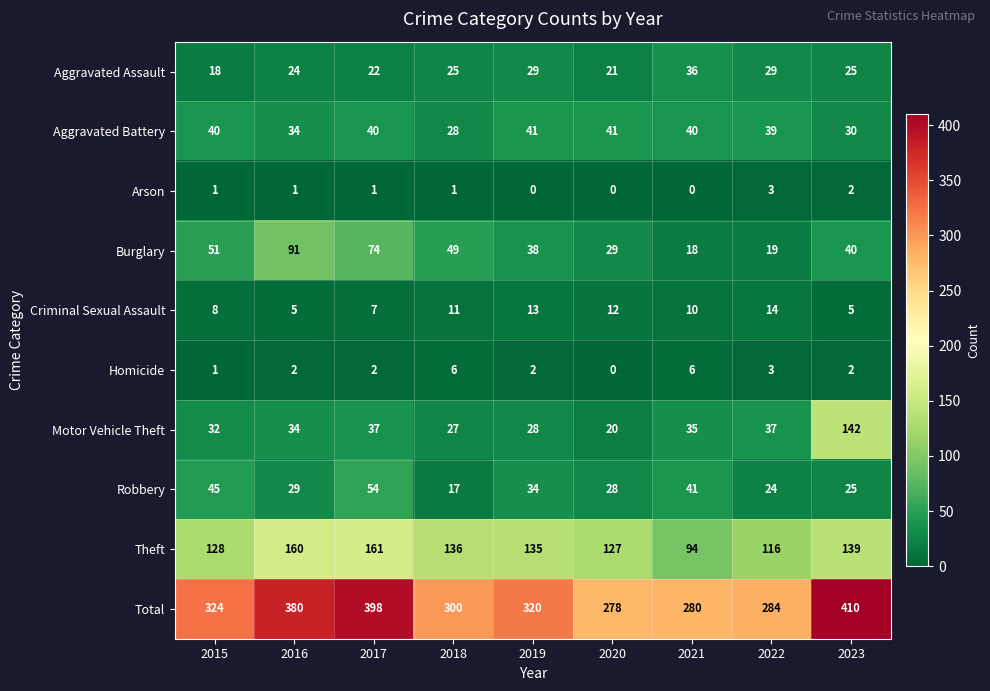

Which category has the highest value across all series?

2023